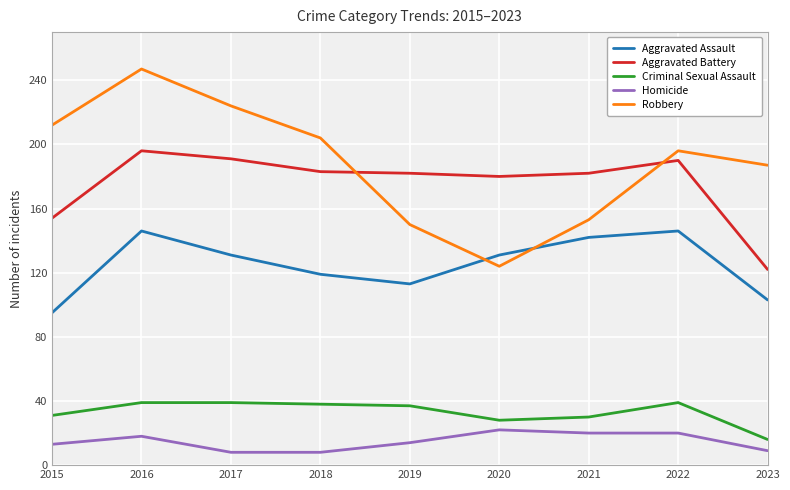

List the labels in order of Robbery value, largest first.

2016, 2017, 2015, 2018, 2022, 2023, 2021, 2019, 2020